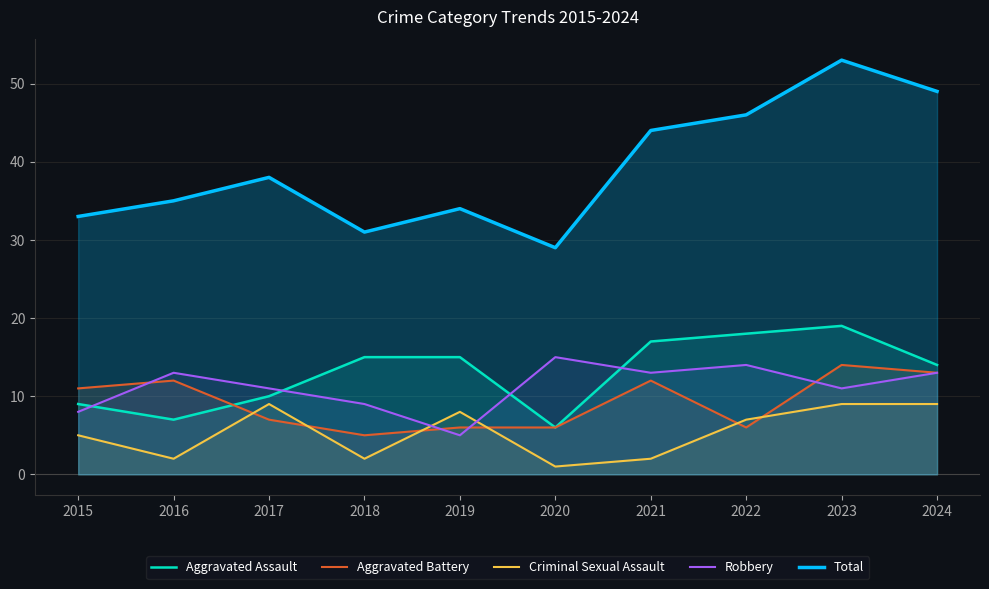

What is the value of the Aggravated Assault point at the 7th from the left?

17